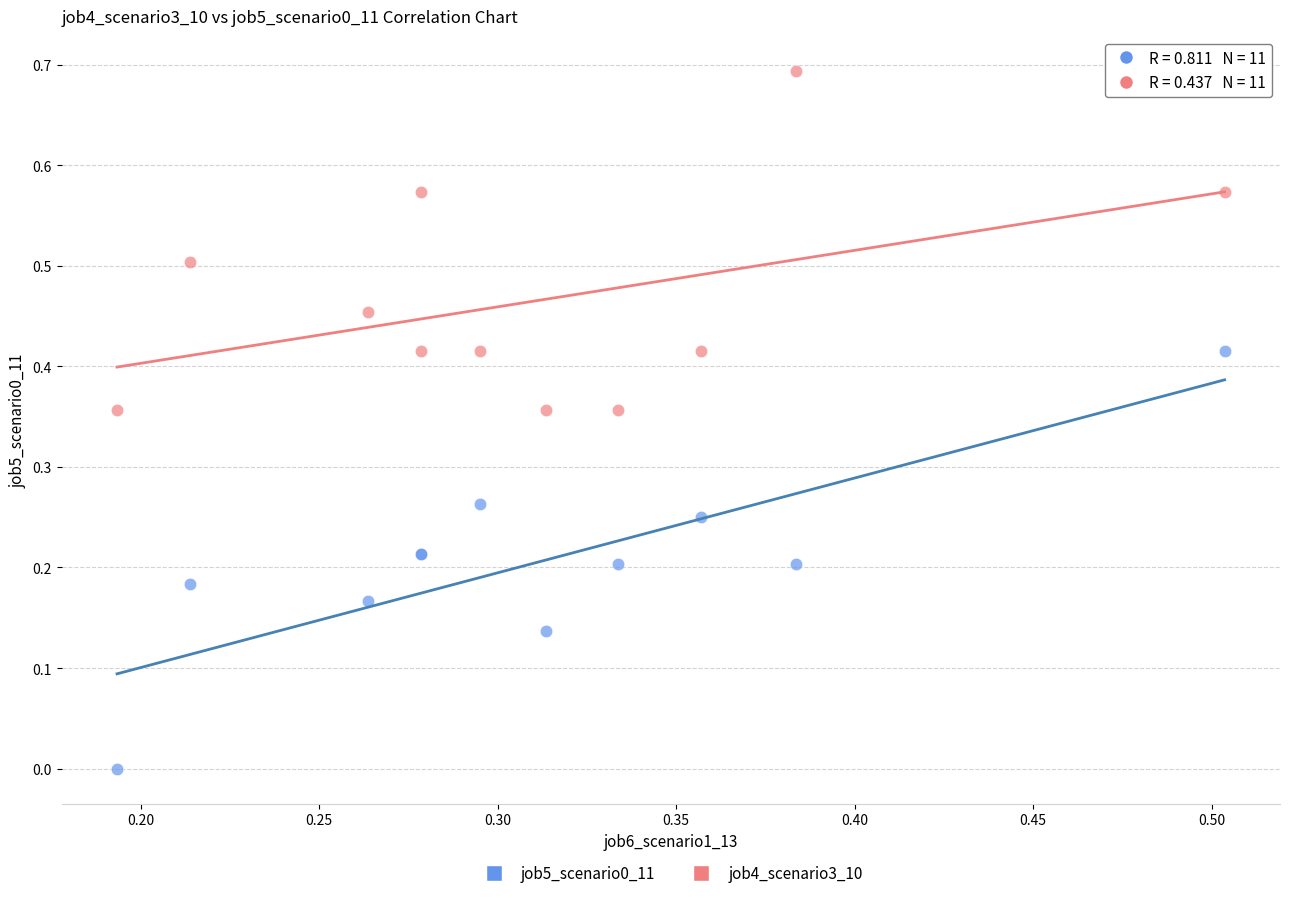

Which series has the largest Y range (max minus min)?

job5_scenario0_11